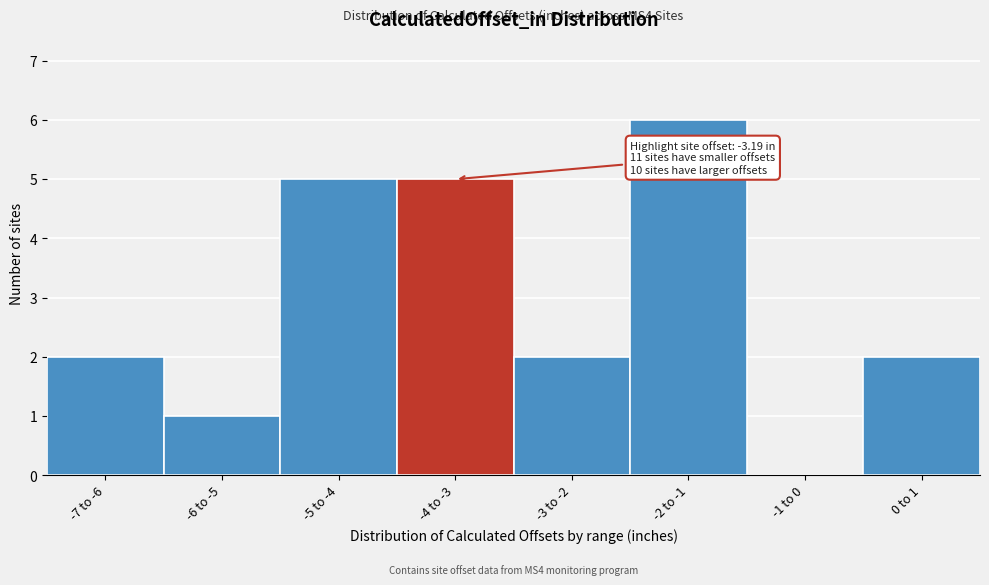

Reading right to left, extract all data points from this chart.

0 to 1=2	-1 to 0=0	-2 to -1=6	-3 to -2=2	-4 to -3=5	-5 to -4=5	-6 to -5=1	-7 to -6=2